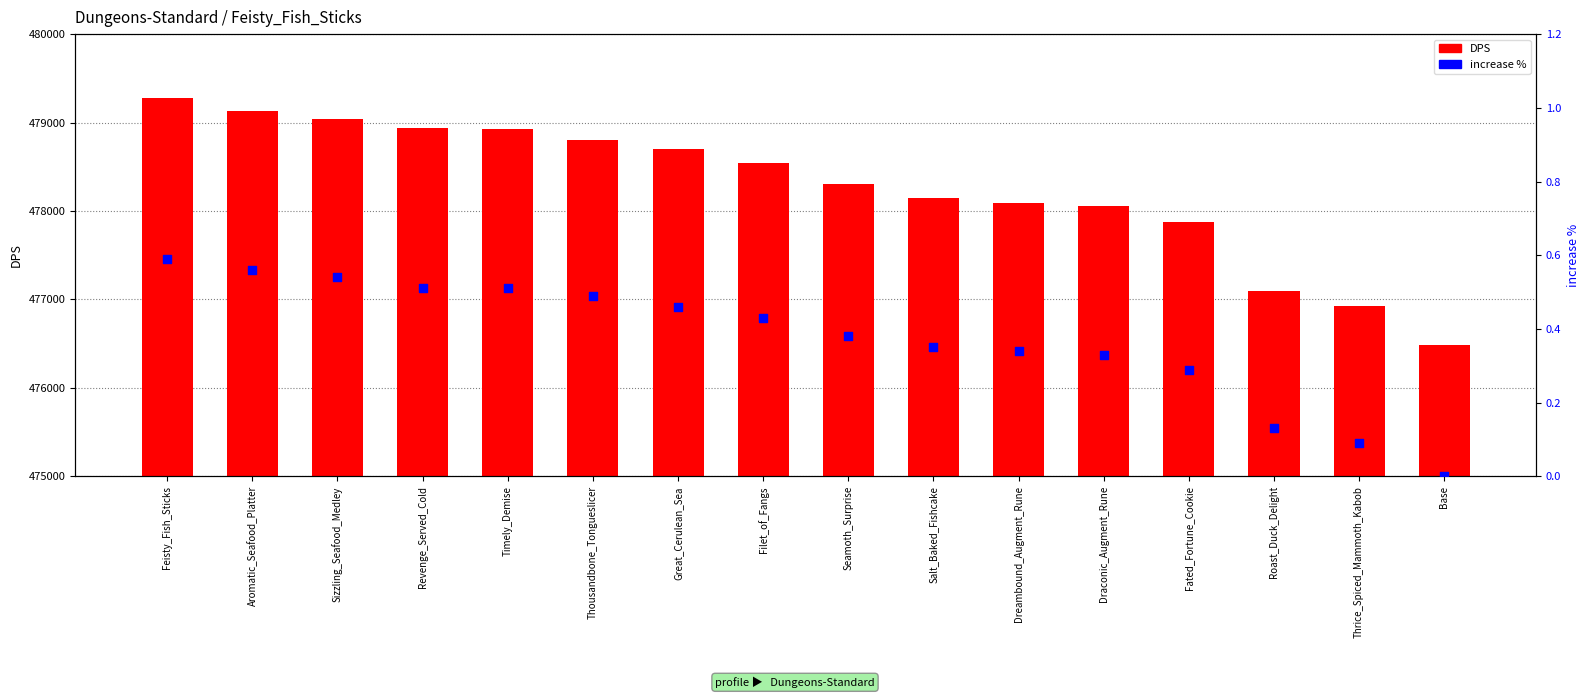

What are all the series names shown in the legend?

DPS, increase %